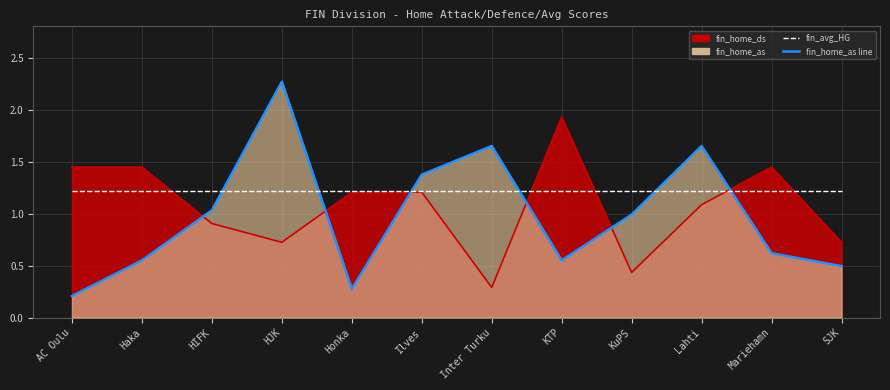

What is the total value across all series at Ilves?

2.6